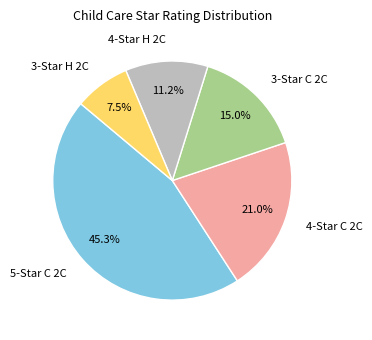

Is it true that 4-Star H 2C is 19% of the pie?

False